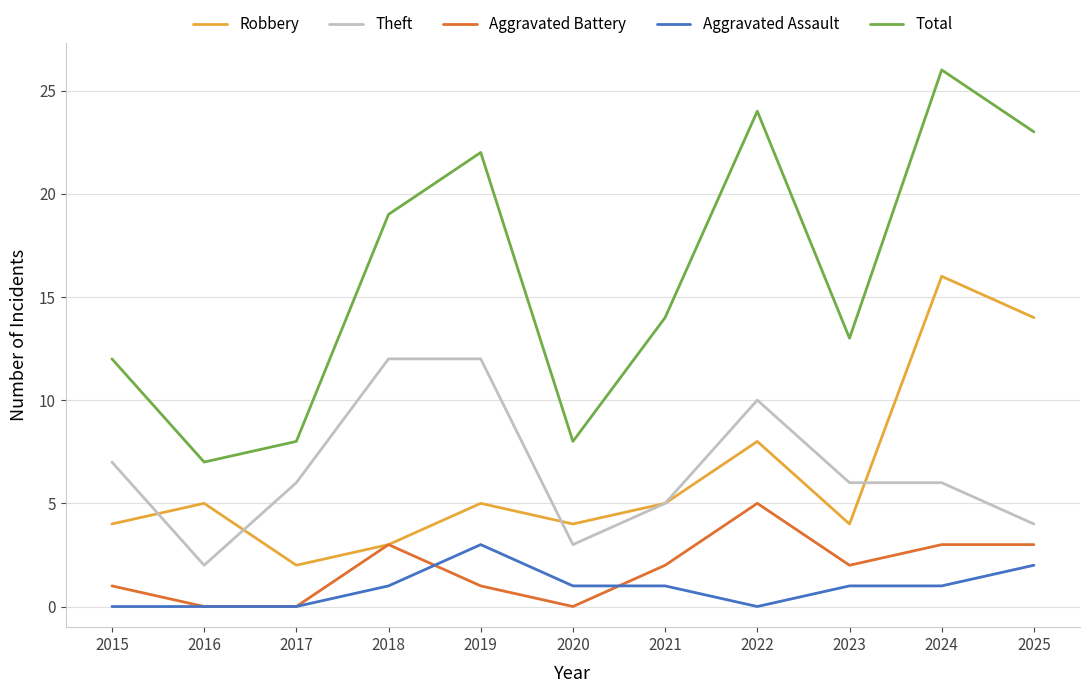

Reading left to right, transcribe all the data shown in this chart.

Robbery: 4	5	2	3	5	4	5	8	4	16	14
Theft: 7	2	6	12	12	3	5	10	6	6	4
Aggravated Battery: 1	0	0	3	1	0	2	5	2	3	3
Aggravated Assault: 0	0	0	1	3	1	1	0	1	1	2
Total: 12	7	8	19	22	8	14	24	13	26	23